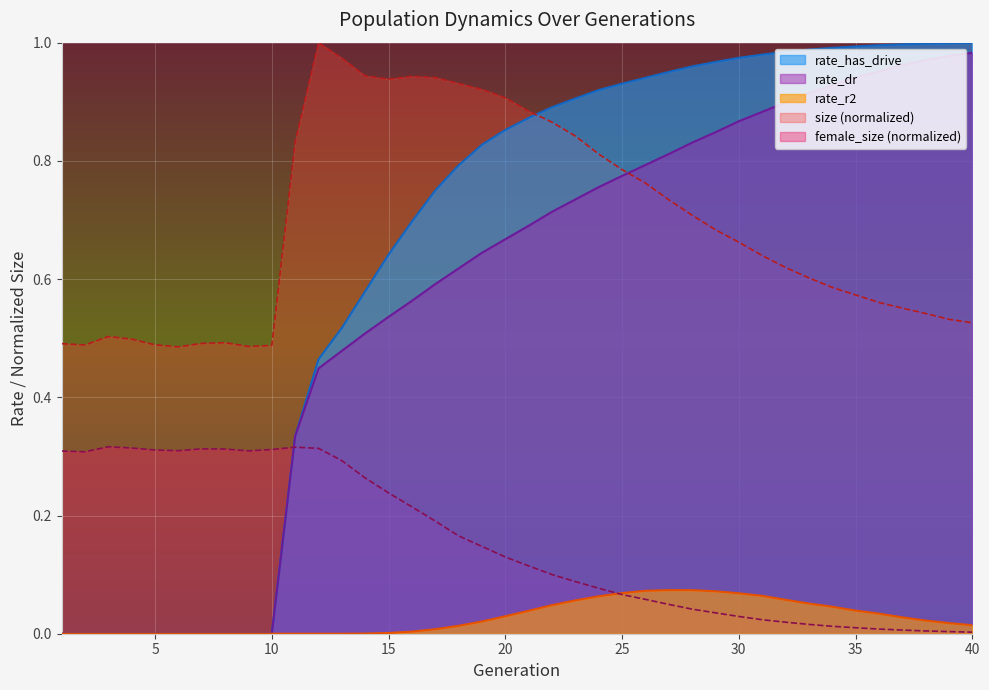

Which series changed the most between 2 and 38?

rate_has_drive